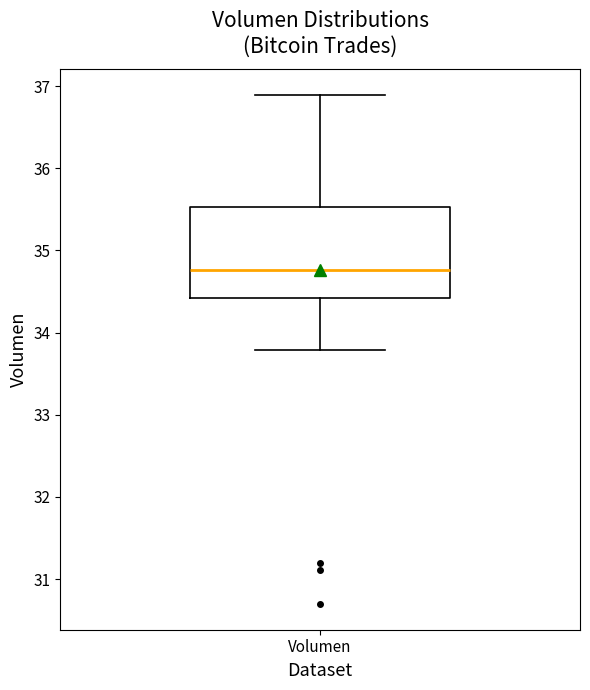

Transcribe this box plot: give where the median line is, the range the box spans, and where the two whiskers end, as read against the y-axis. The values are not printed on the chart, so give them approximately, as read against the axis.

median 34.8, box 34.4 to 35.5, whiskers 33.8 to 36.9